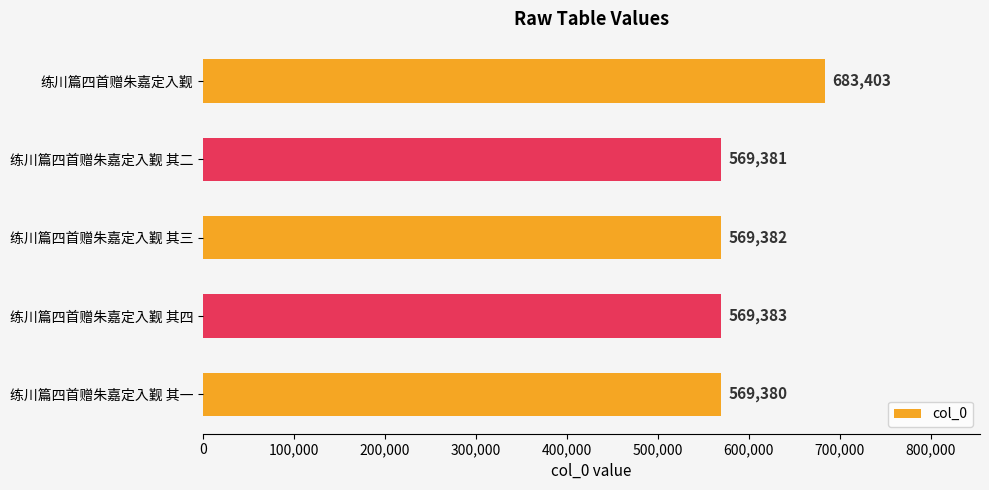

What is the smallest value displayed?

569380